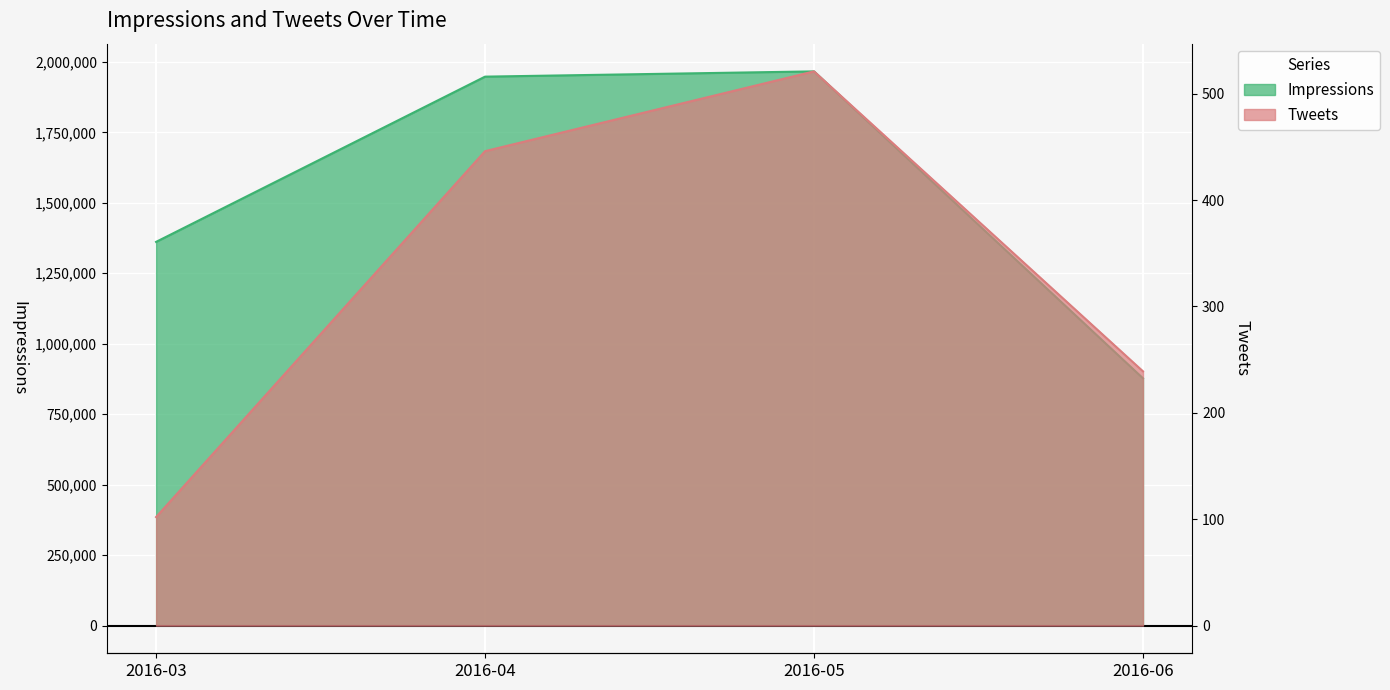

True or false: Impressions and Tweets intersect in this chart.

False